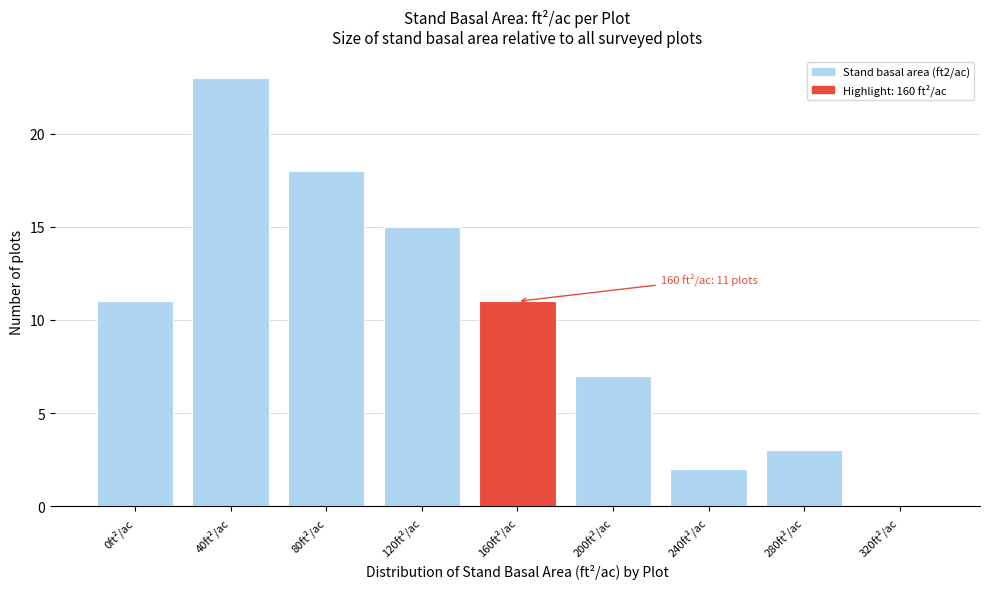

Reading left to right, list all the values displayed in this chart.

0ft²/ac=11	40ft²/ac=23	80ft²/ac=18	120ft²/ac=15	160ft²/ac=11	200ft²/ac=7	240ft²/ac=2	280ft²/ac=3	320ft²/ac=0